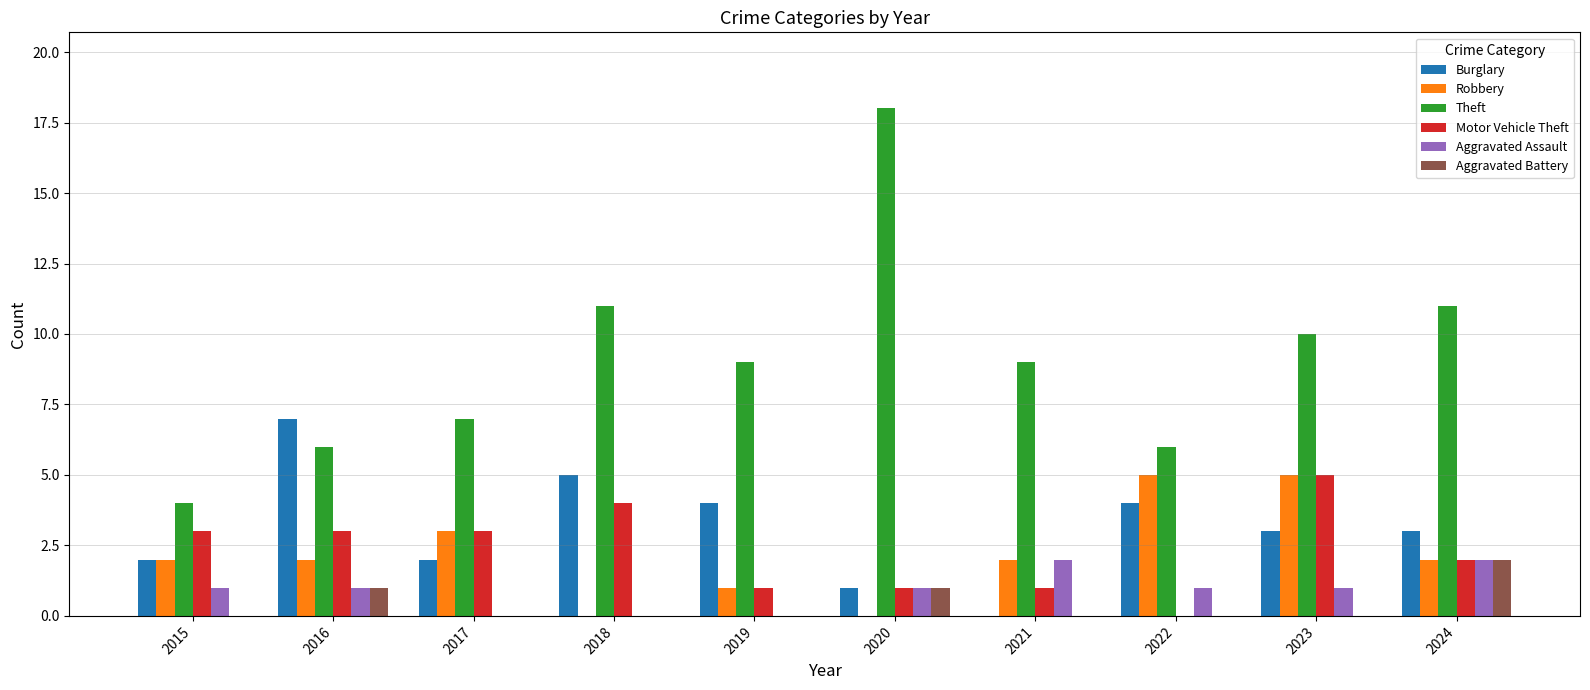

What is the sum of all Robbery values?

22